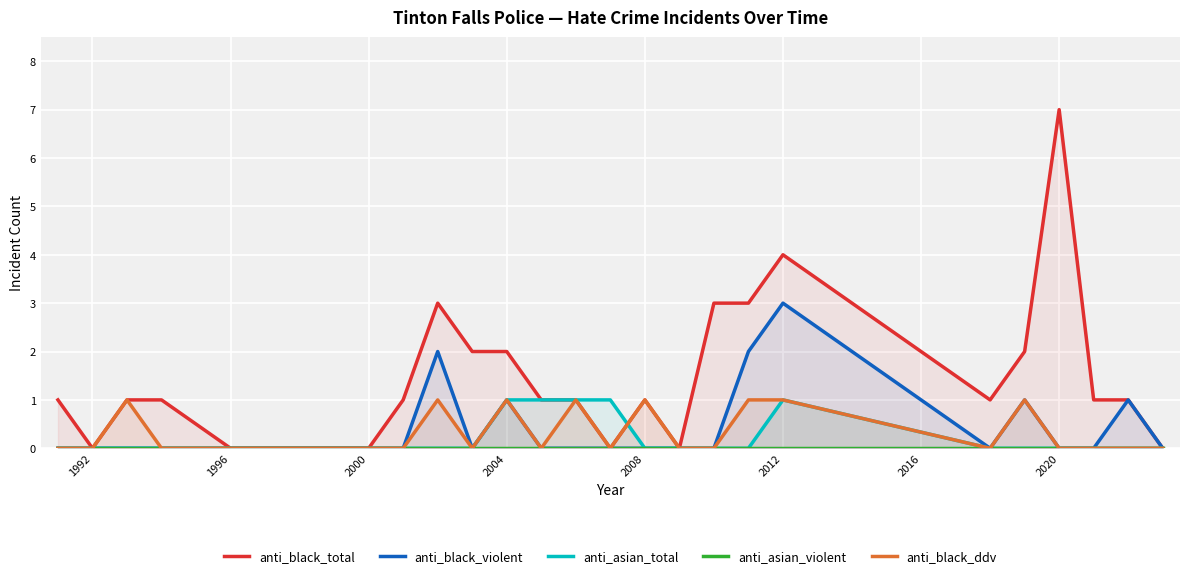

Where is the first local minimum for anti_black_total?

1992